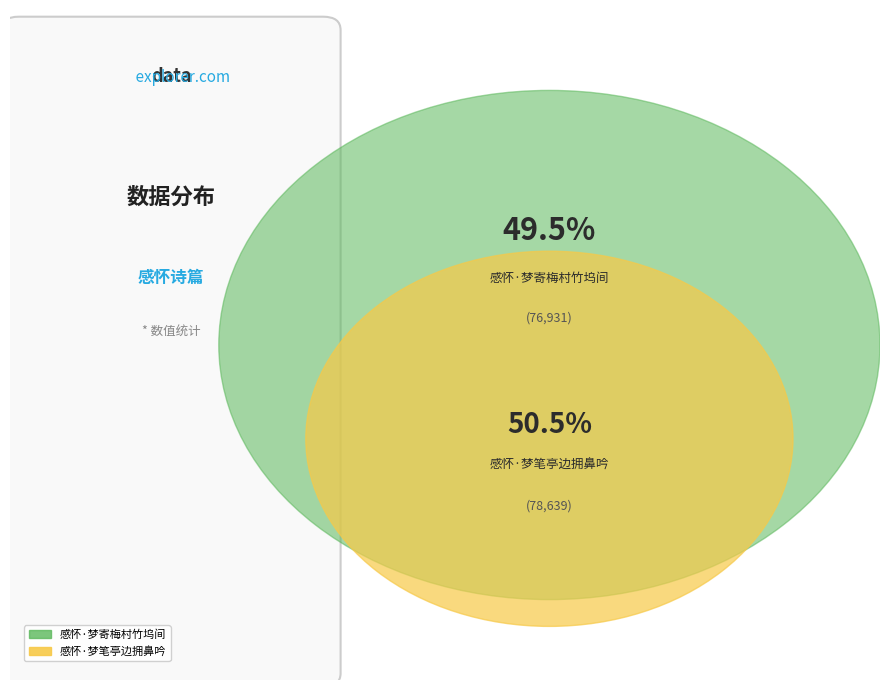

How many segments does this pie chart have?

2